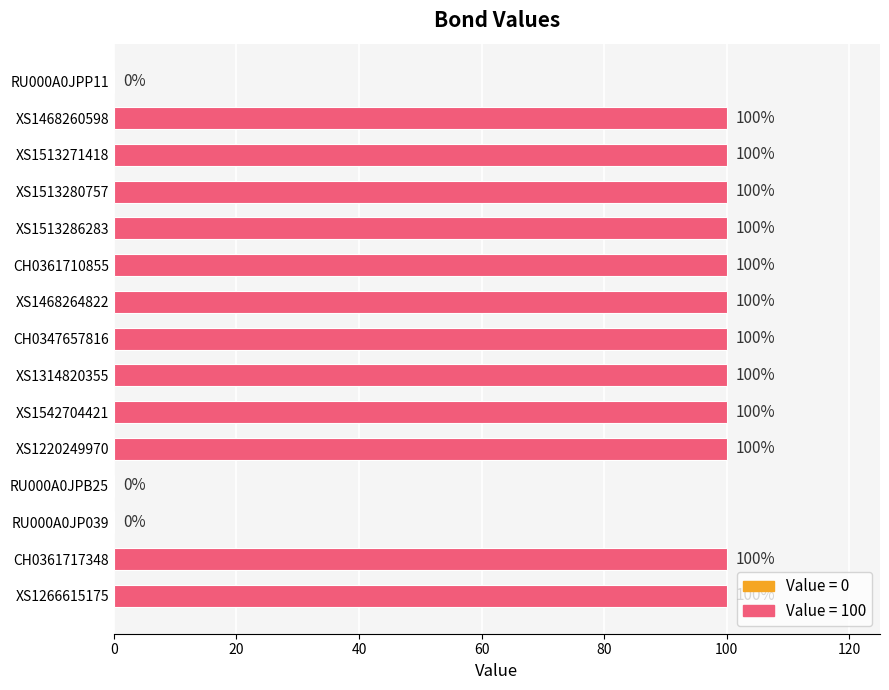

Approximately how many times larger is the value at XS1266615175 compared to CH0347657816?

1.0